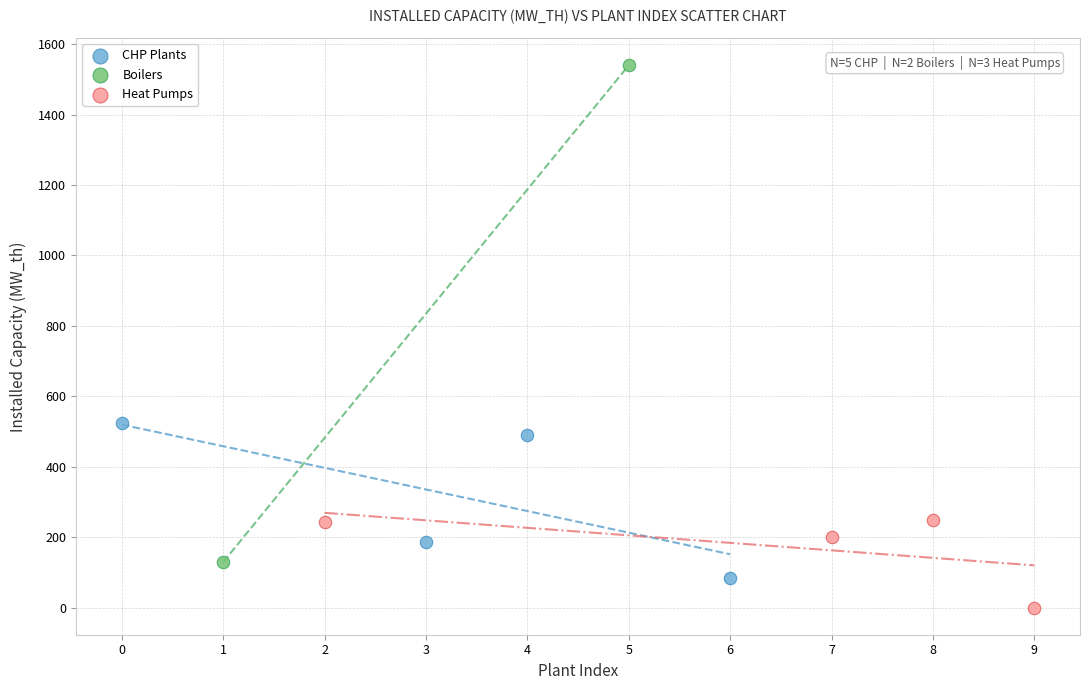

Which series reaches the minimum Y coordinate?

Heat Pumps